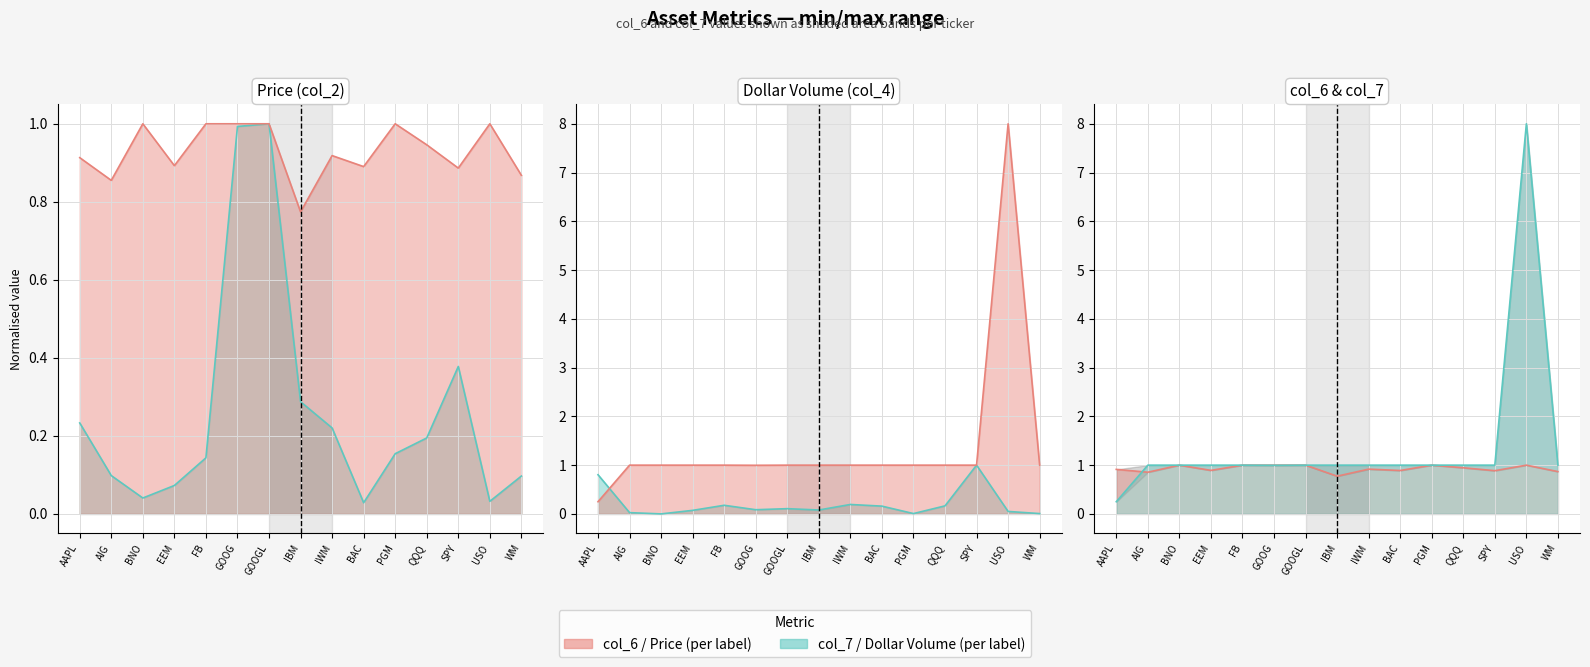

List the series in order of their peak value, lowest first.

Price (col_2), Dollar Volume (col_4, /1e9)